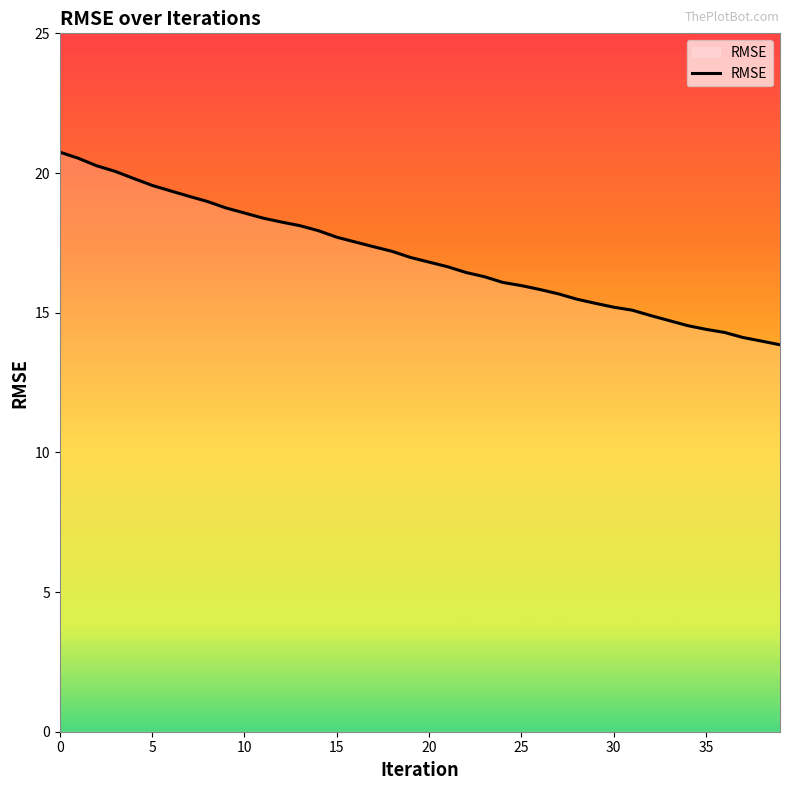

What is the maximum value shown in the chart?

20.7